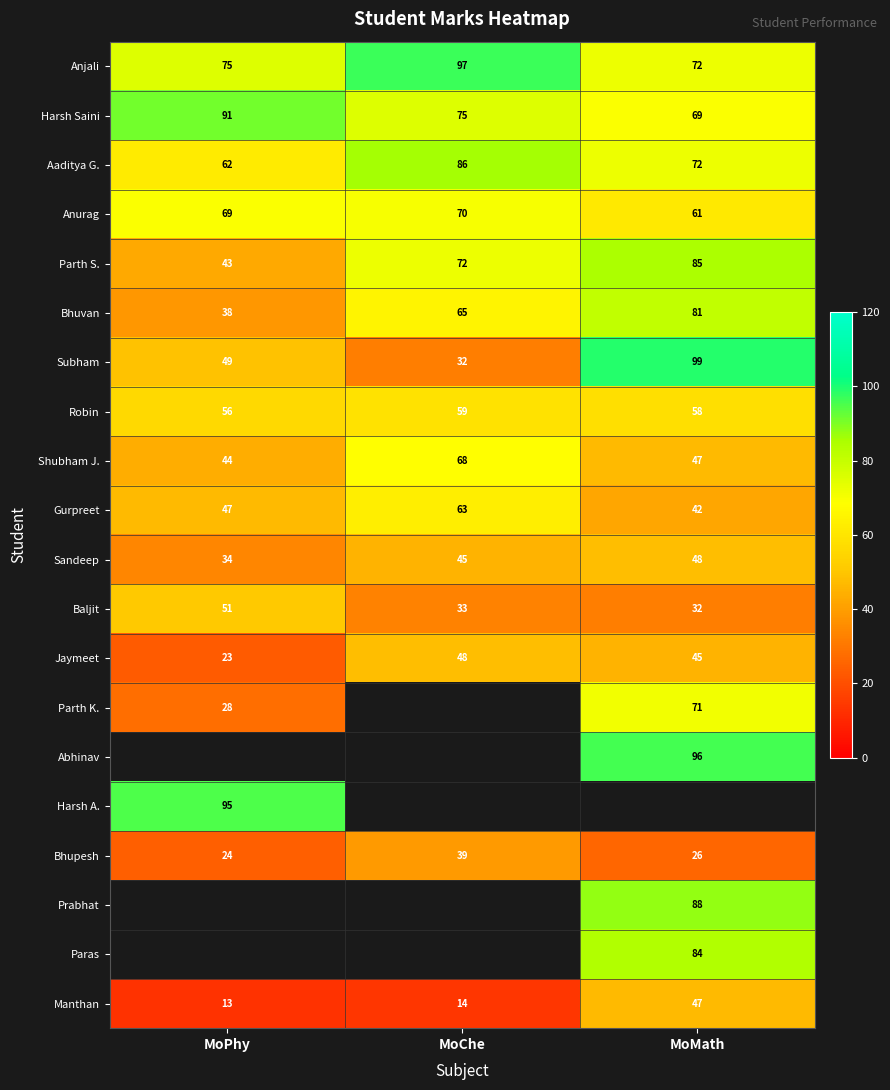

What is the difference between the maximum and second lowest values in the Bhupesh series?

13